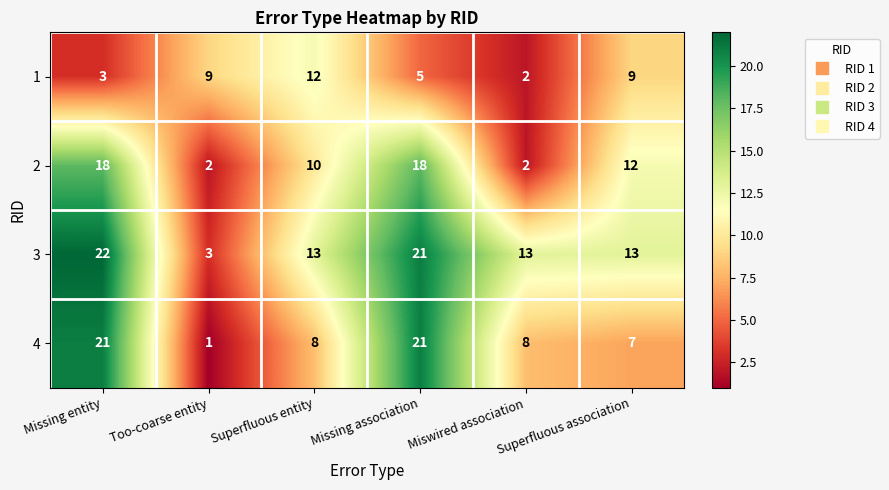

At which category is the sum across all series the highest?

Missing association